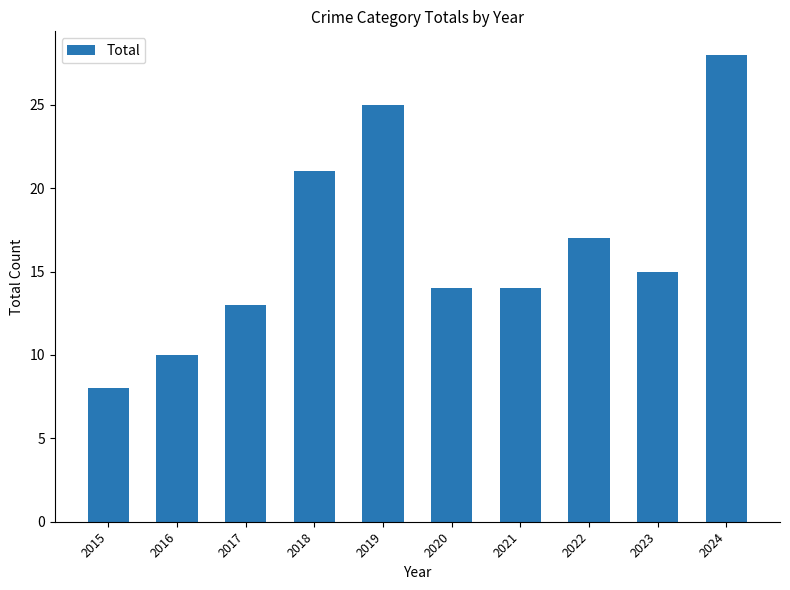

True or false: the data shows 8 at 2015.

True